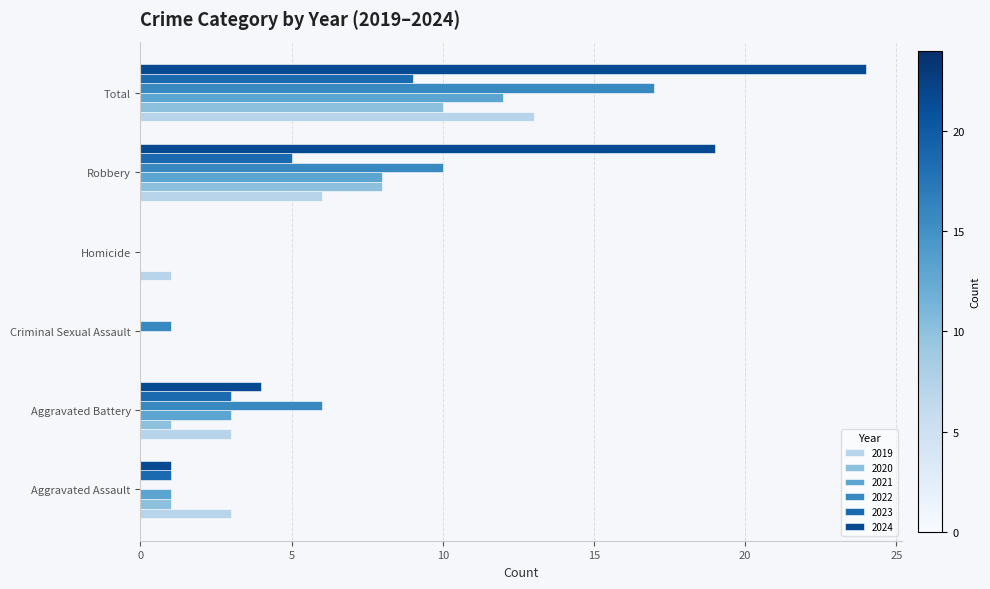

What is the spread (max minus min) of values at Aggravated Battery?

5